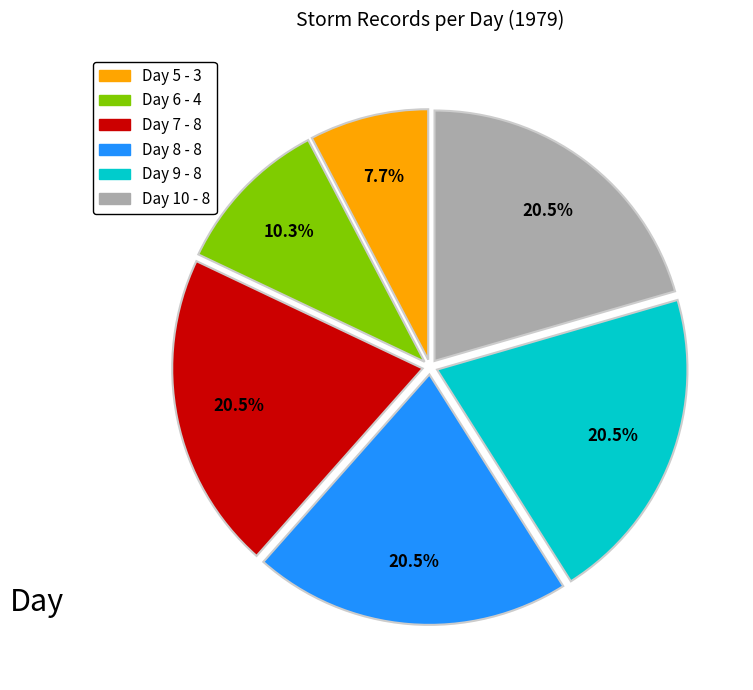

How many slices are in this pie chart?

6